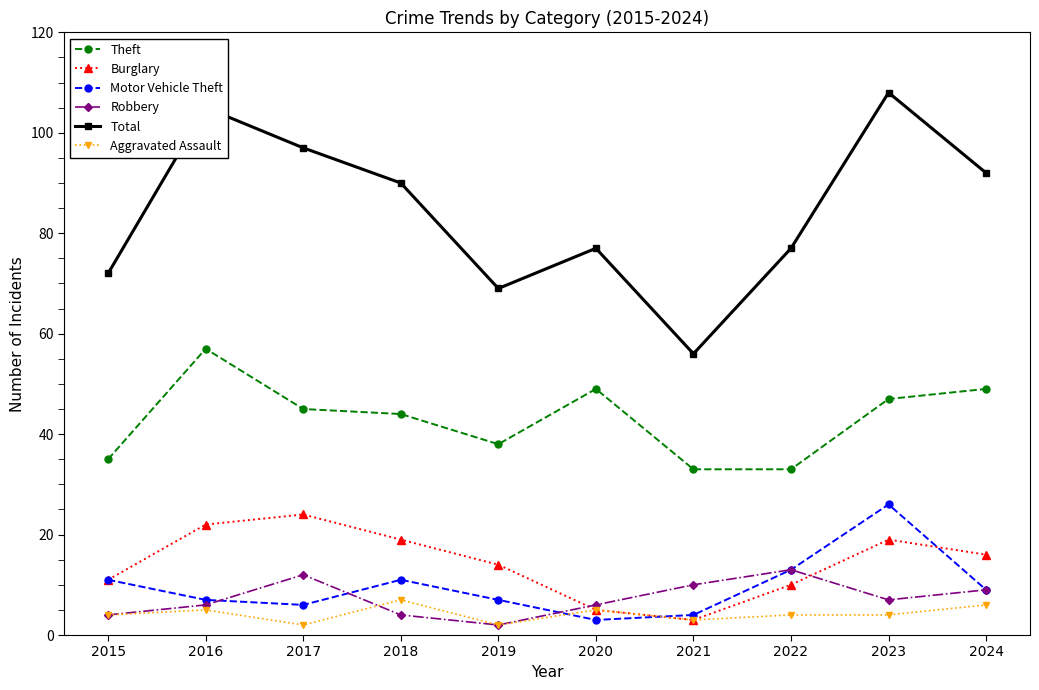

Which series changed the most between 2023 and 2024?

Motor Vehicle Theft